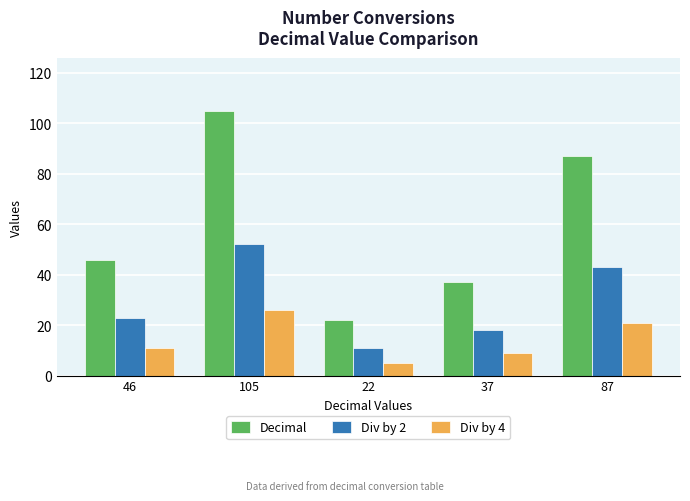

What position from the left is 105?

2